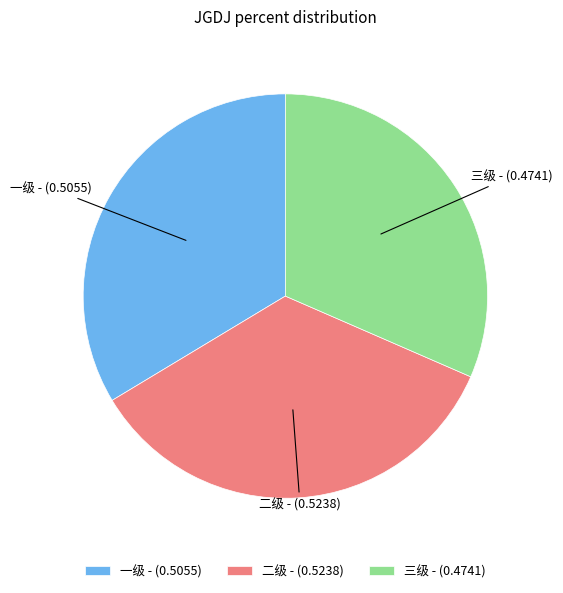

Which category has the smallest portion of the pie?

三级